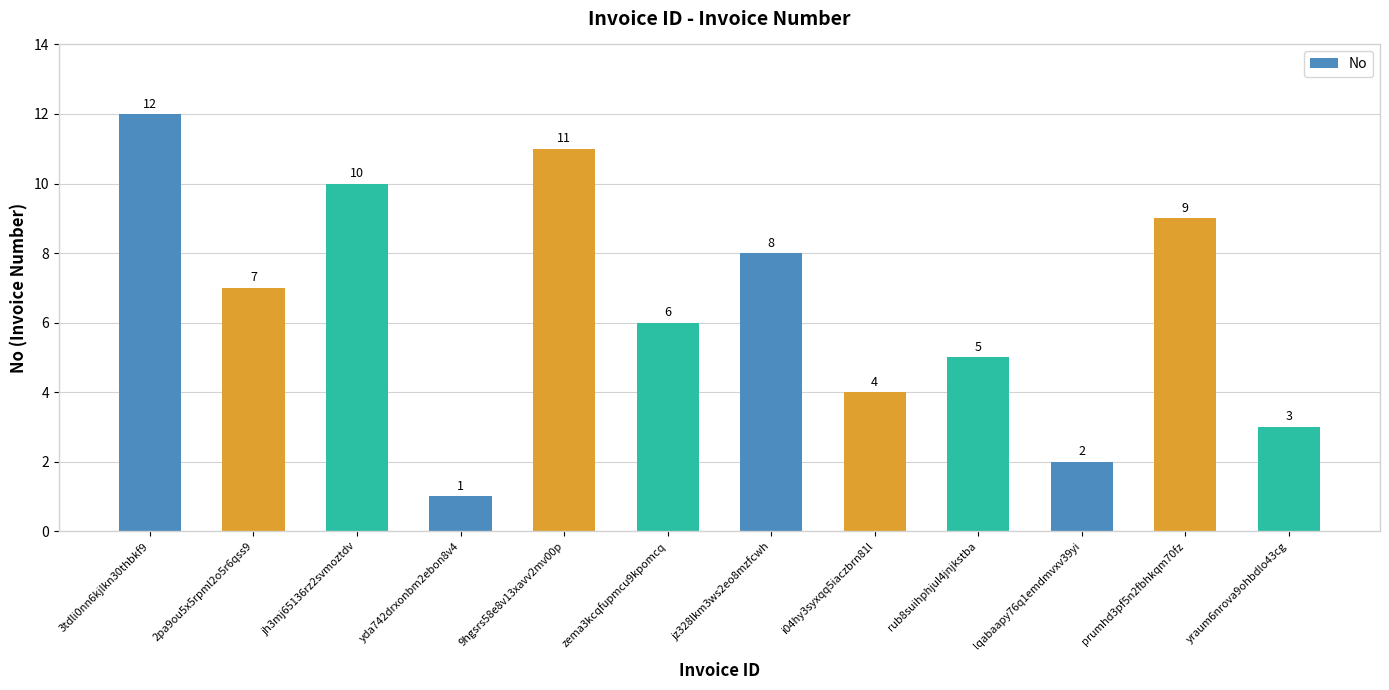

What is the value of the 10th bar from the left?

2